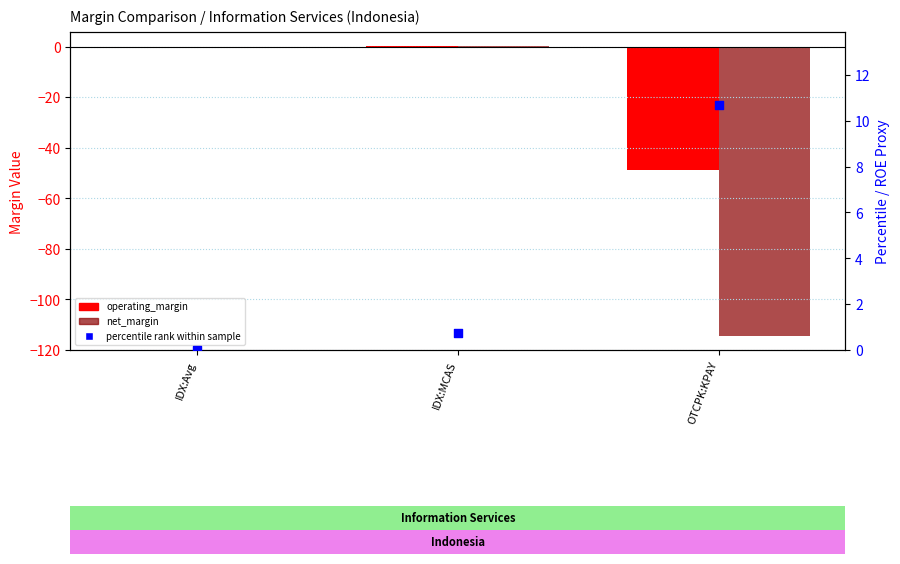

At which category is the sum across all series the highest?

IDX:MCAS